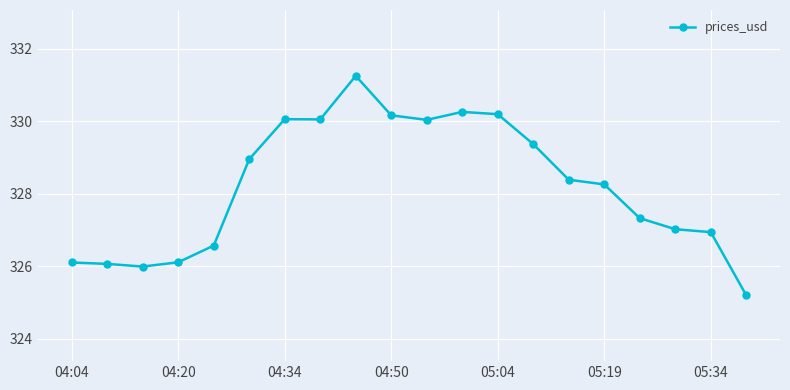

What is the minimum value shown in the chart?

325.2